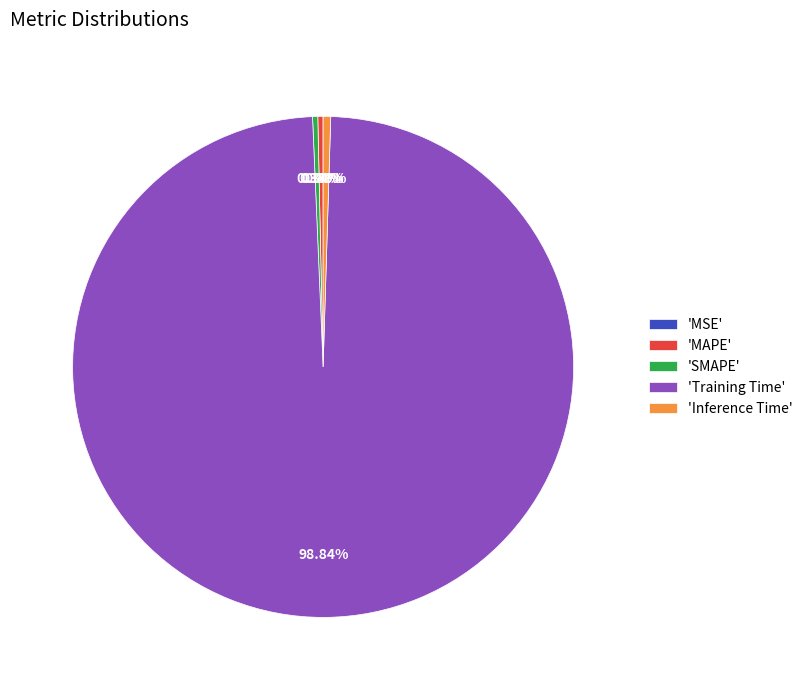

Which category has the biggest portion of the pie?

'Training Time'